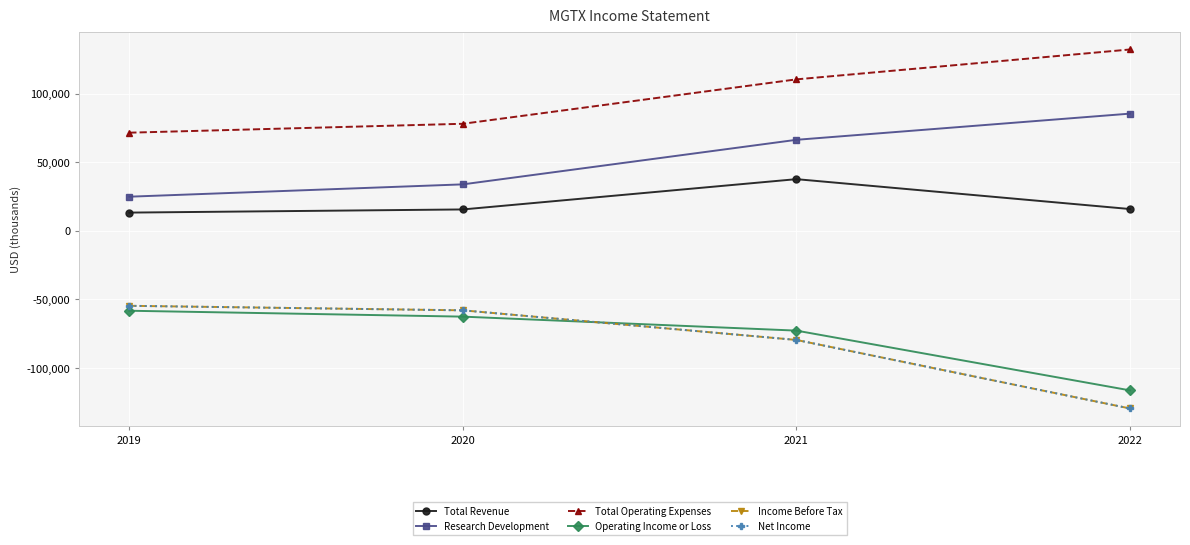

Reading left to right, transcribe all the data shown in this chart.

Total Revenue: 2019=13300	2020=15600	2021=37700	2022=15900
Research Development: 2019=24900	2020=33900	2021=66400	2022=85500
Total Operating Expenses: 2019=71600	2020=78100	2021=110500	2022=132300
Operating Income or Loss: 2019=-58300	2020=-62600	2021=-72800	2022=-116400
Income Before Tax: 2019=-54700	2020=-58000	2021=-79600	2022=-129600
Net Income: 2019=-54700	2020=-58000	2021=-79600	2022=-129600